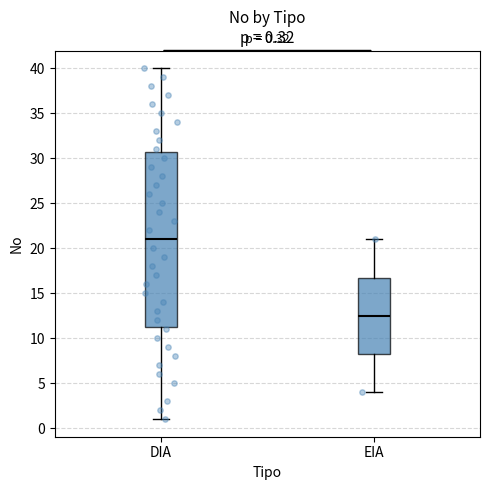

Which box is the tallest, from its lower edge to its upper edge?

DIA